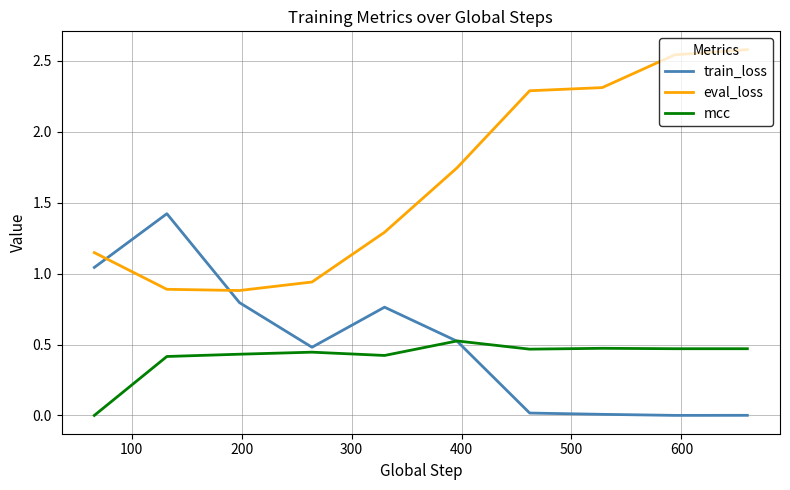

List the series in order of their peak value, highest first.

eval_loss, train_loss, mcc